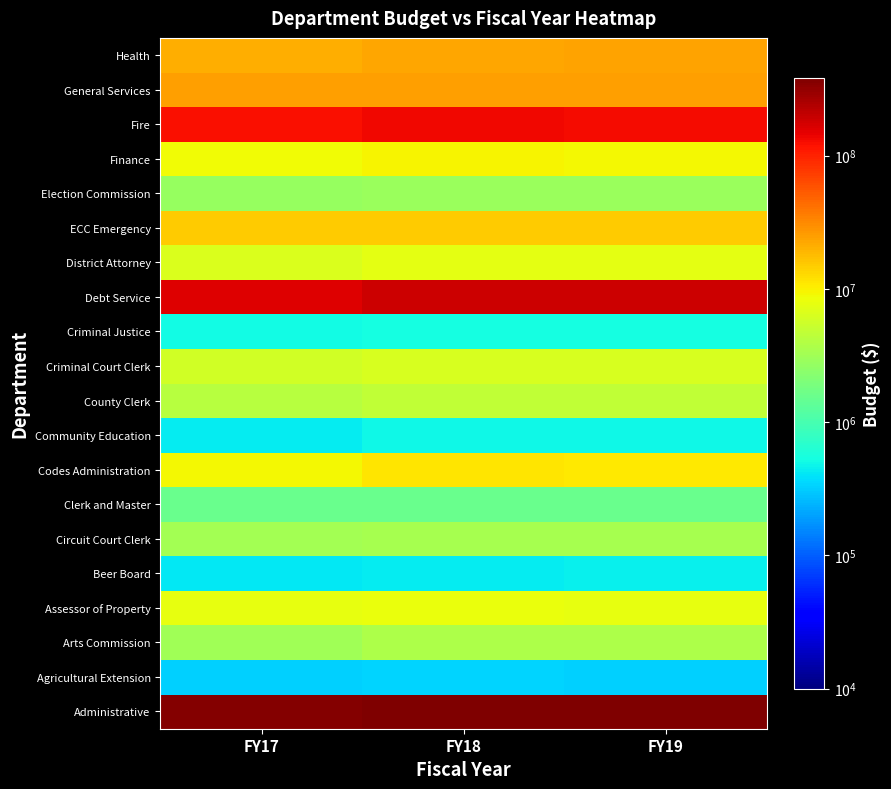

What is the smallest value displayed?

322700